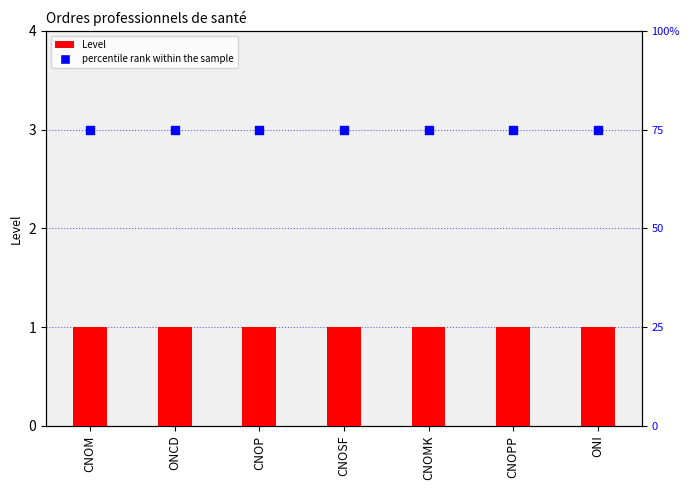

At which category is the sum across all series the highest?

CNOM